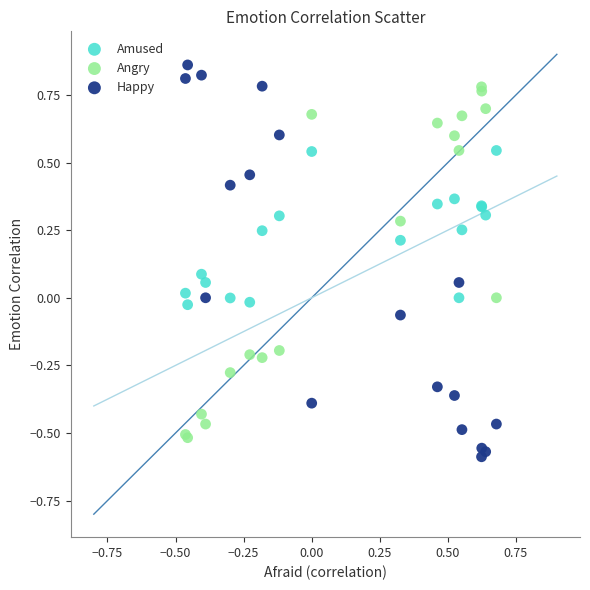

What is the X range (max minus min) for the scatter plot?

1.1